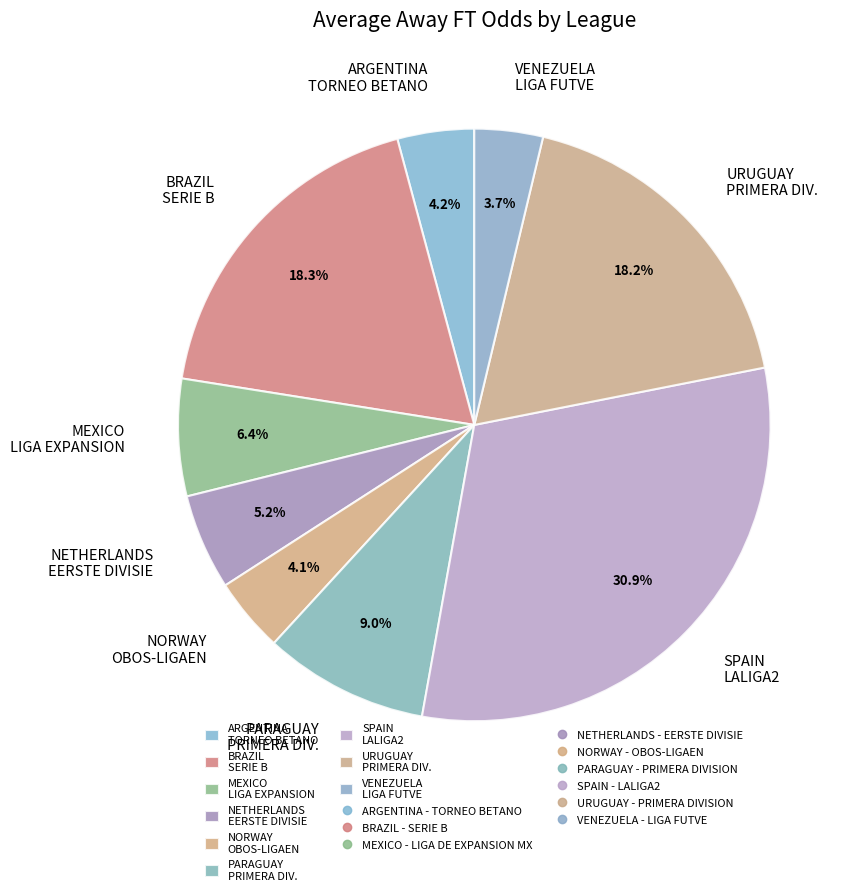

Does any single category account for the majority?

No